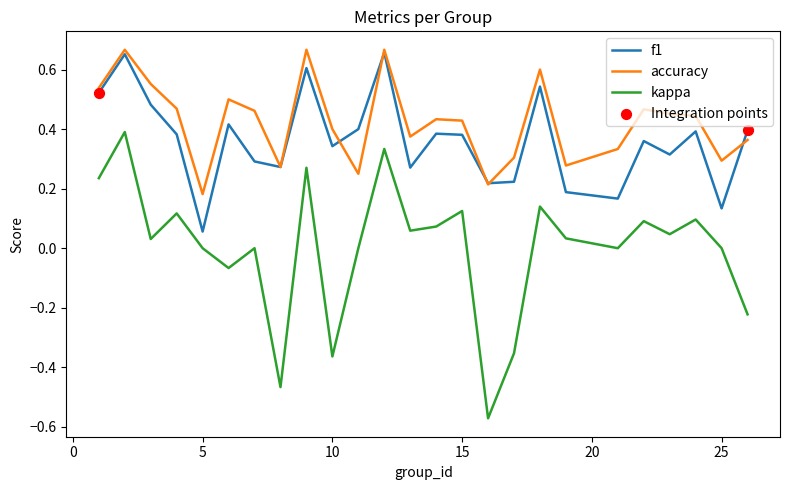

Which series has the widest spread of values?

kappa